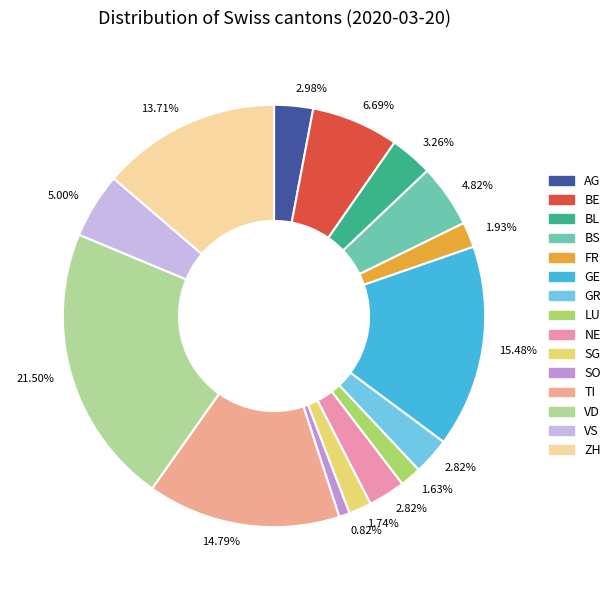

Does any single category account for the majority?

No